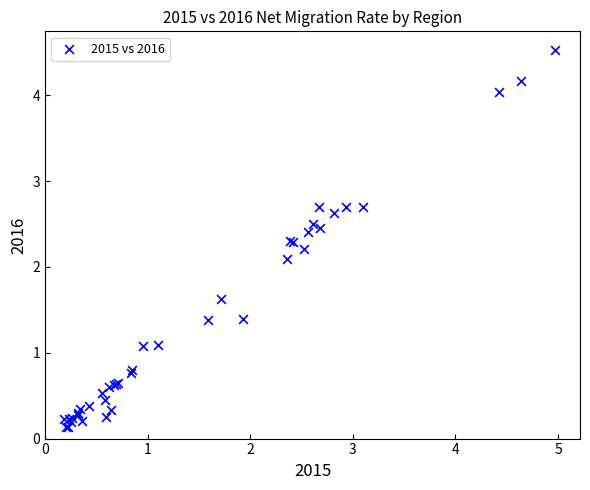

What Y value in the scatter plot is closest to 2?

2.1